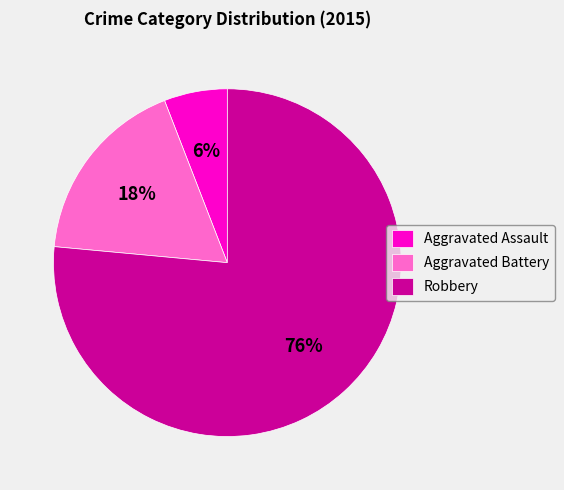

Does Robbery account for over 50% of the chart?

Yes